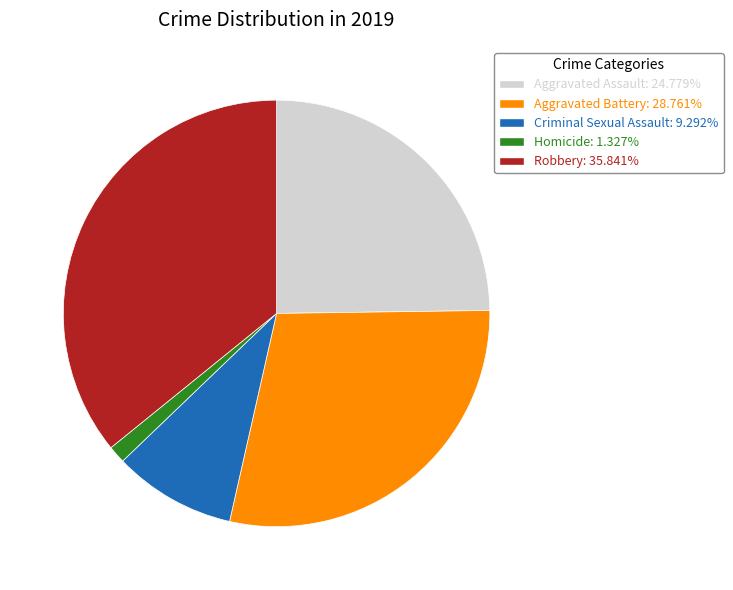

Rank the categories by value from lowest to highest.

Homicide, Criminal Sexual Assault, Aggravated Assault, Aggravated Battery, Robbery